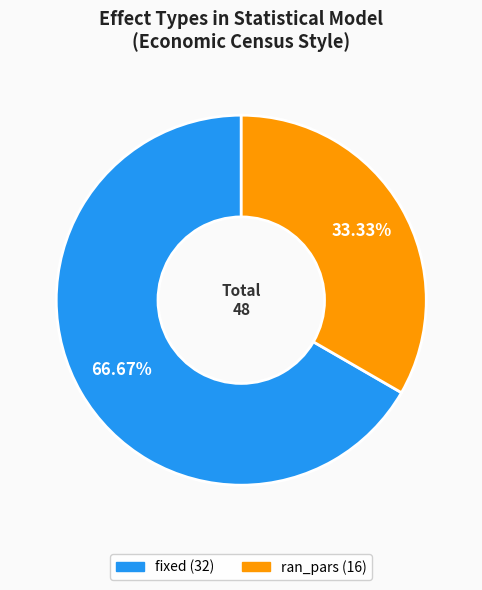

Rank the categories by value from highest to lowest.

fixed, ran_pars